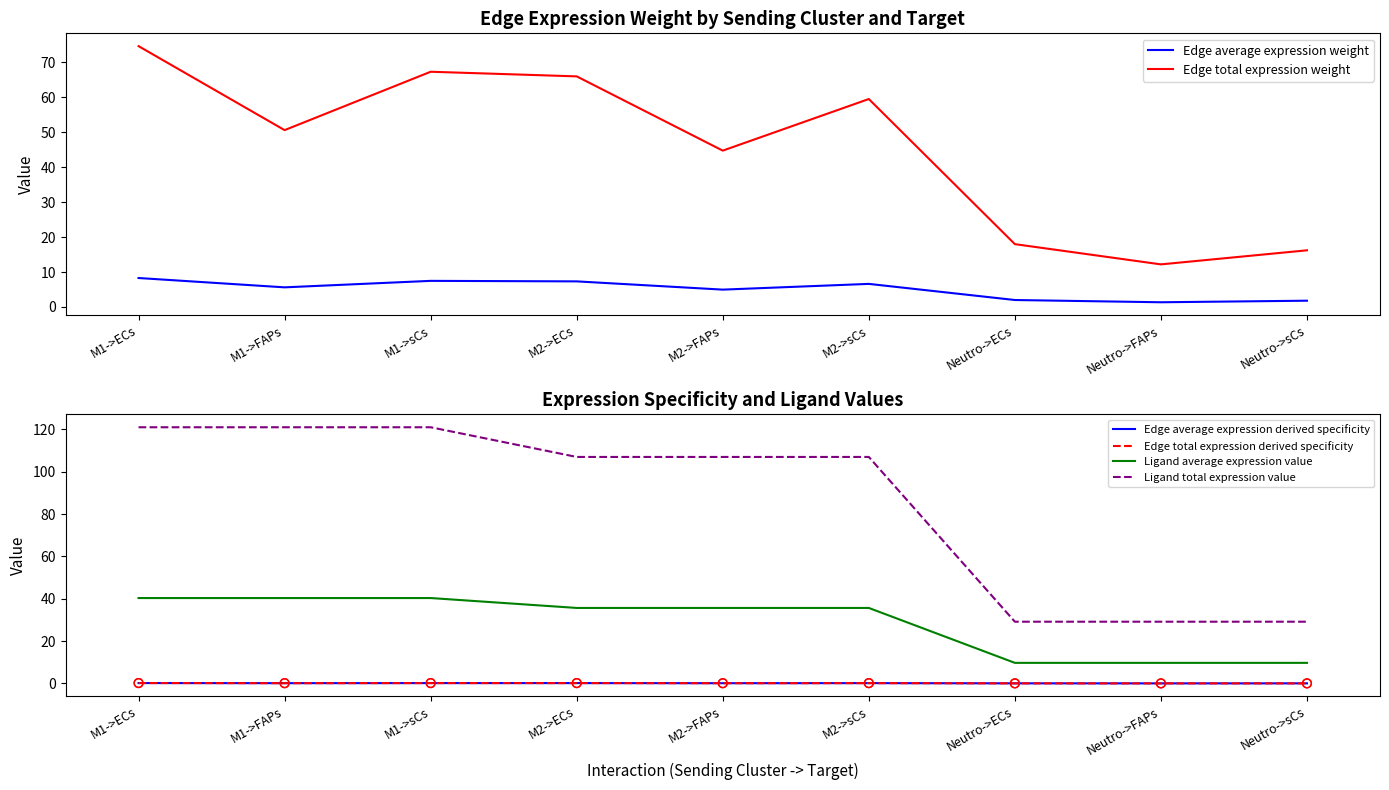

At which category is the sum across all series the highest?

M1->ECs